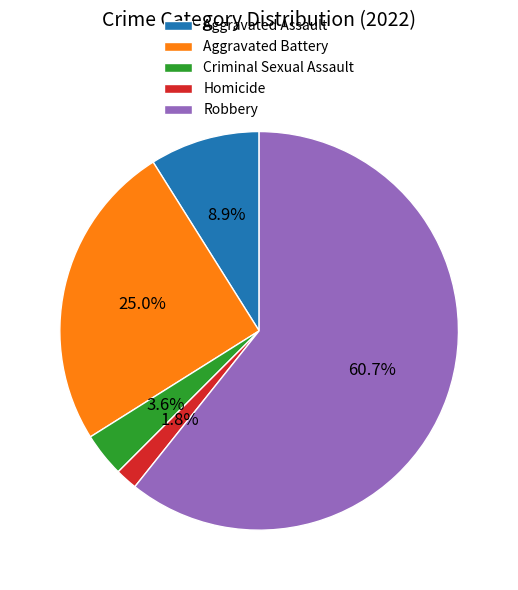

Does Robbery represent more than half of the total?

Yes